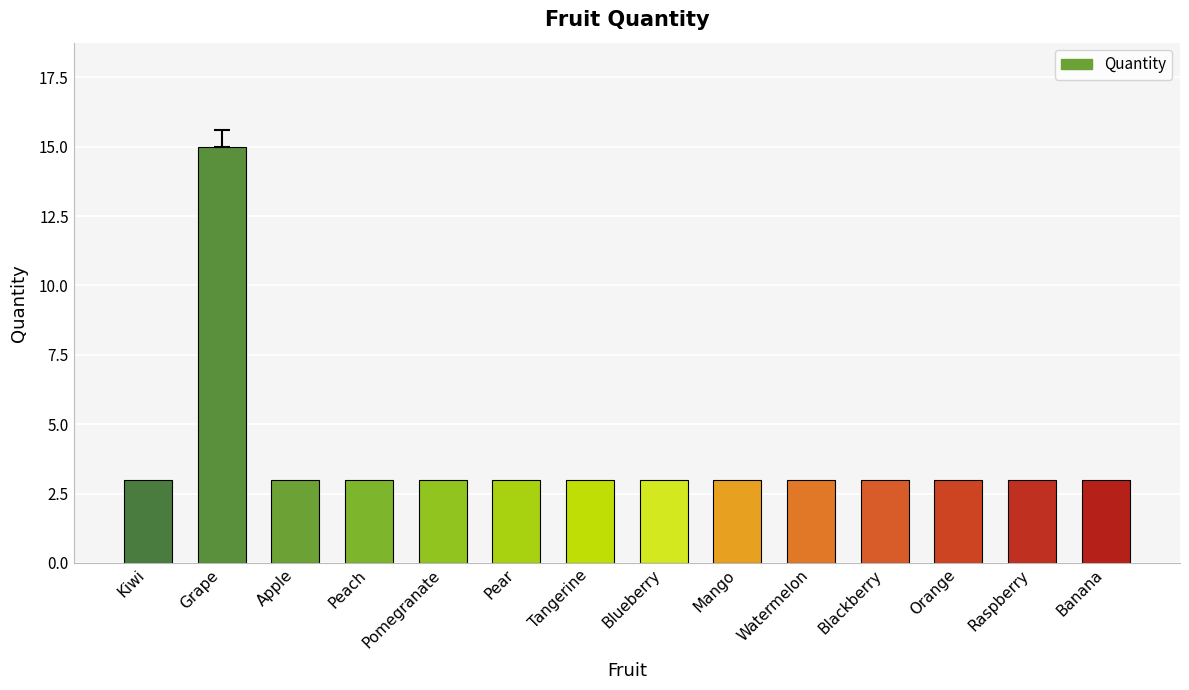

Are the bars grouped side by side (vs. stacked)?

No